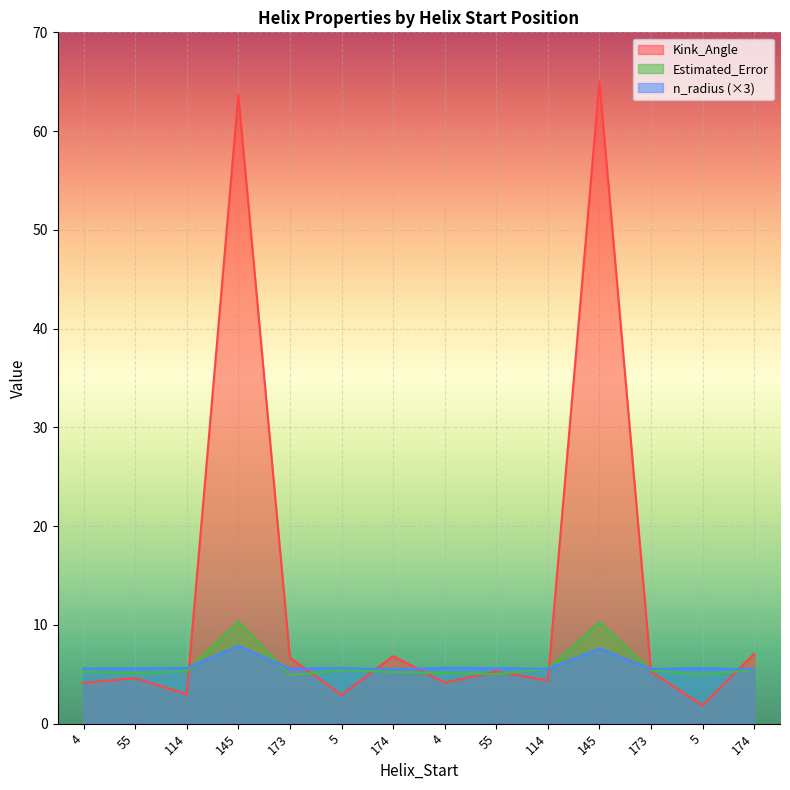

Reading left to right, what are all the values shown in this chart?

Kink_Angle: 4=4.1	55=4.6	114=3.0	145=63.7	173=6.7	5=2.9	174=6.8	4=4.2	55=5.3	114=4.4	145=65.0	173=5.2	5=1.8	174=7.1
n_radius: 4=5.6	55=5.6	114=5.6	145=7.9	173=5.6	5=5.6	174=5.5	4=5.6	55=5.6	114=5.6	145=7.6	173=5.6	5=5.6	174=5.5
Estimated_Error: 4=5.3	55=5.1	114=5.3	145=10.3	173=4.9	5=5.4	174=5.2	4=5.1	55=5.0	114=5.5	145=10.3	173=5.4	5=5.0	174=5.4